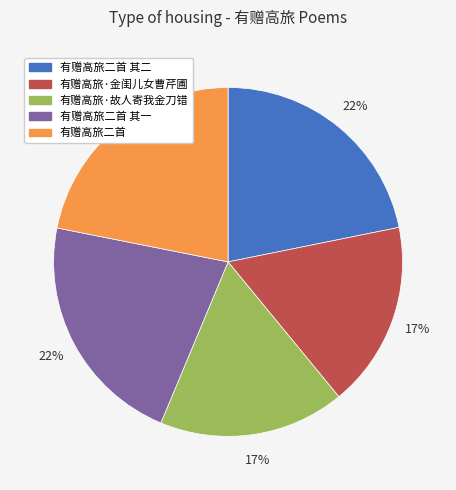

Count the number of slices in the pie.

5